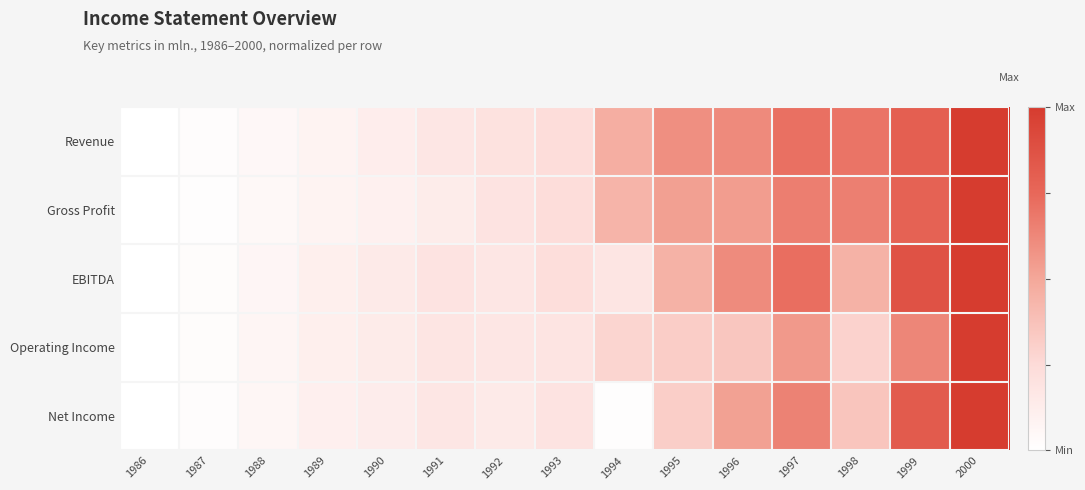

Reading right to left, extract all data points from this chart.

Revenue: 2000=1.0	1999=0.8	1998=0.7	1997=0.7	1996=0.6	1995=0.6	1994=0.5	1993=0.2	1992=0.2	1991=0.2	1990=0.1	1989=0.1	1988=0.1	1987=0.0	1986=0.0
Gross Profit: 2000=1.0	1999=0.8	1998=0.7	1997=0.7	1996=0.5	1995=0.5	1994=0.4	1993=0.2	1992=0.2	1991=0.1	1990=0.1	1989=0.1	1988=0.0	1987=0.0	1986=0.0
EBITDA: 2000=1.0	1999=0.9	1998=0.5	1997=0.7	1996=0.6	1995=0.5	1994=0.2	1993=0.2	1992=0.2	1991=0.2	1990=0.1	1989=0.1	1988=0.1	1987=0.0	1986=0.0
Operating Income: 2000=1.0	1999=0.6	1998=0.3	1997=0.6	1996=0.3	1995=0.3	1994=0.3	1993=0.2	1992=0.2	1991=0.2	1990=0.1	1989=0.1	1988=0.1	1987=0.0	1986=0.0
Net Income: 2000=1.0	1999=0.8	1998=0.4	1997=0.6	1996=0.5	1995=0.3	1994=0.0	1993=0.2	1992=0.1	1991=0.2	1990=0.1	1989=0.1	1988=0.1	1987=0.0	1986=0.0